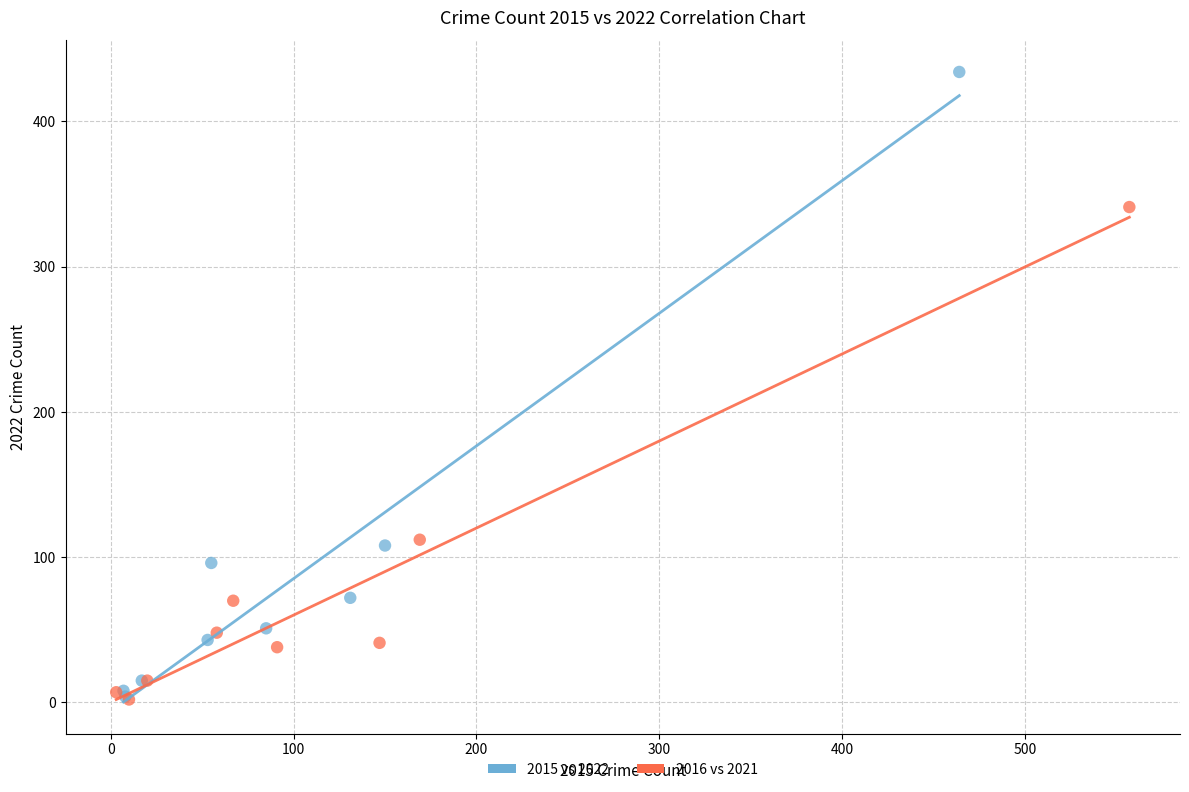

Which series has the widest spread of Y values?

2015 vs 2022